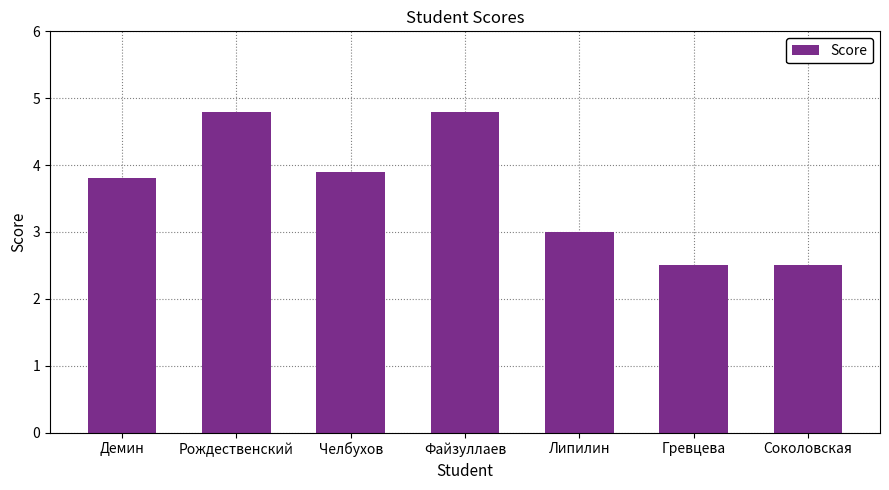

What is the sum of all values?

25.3